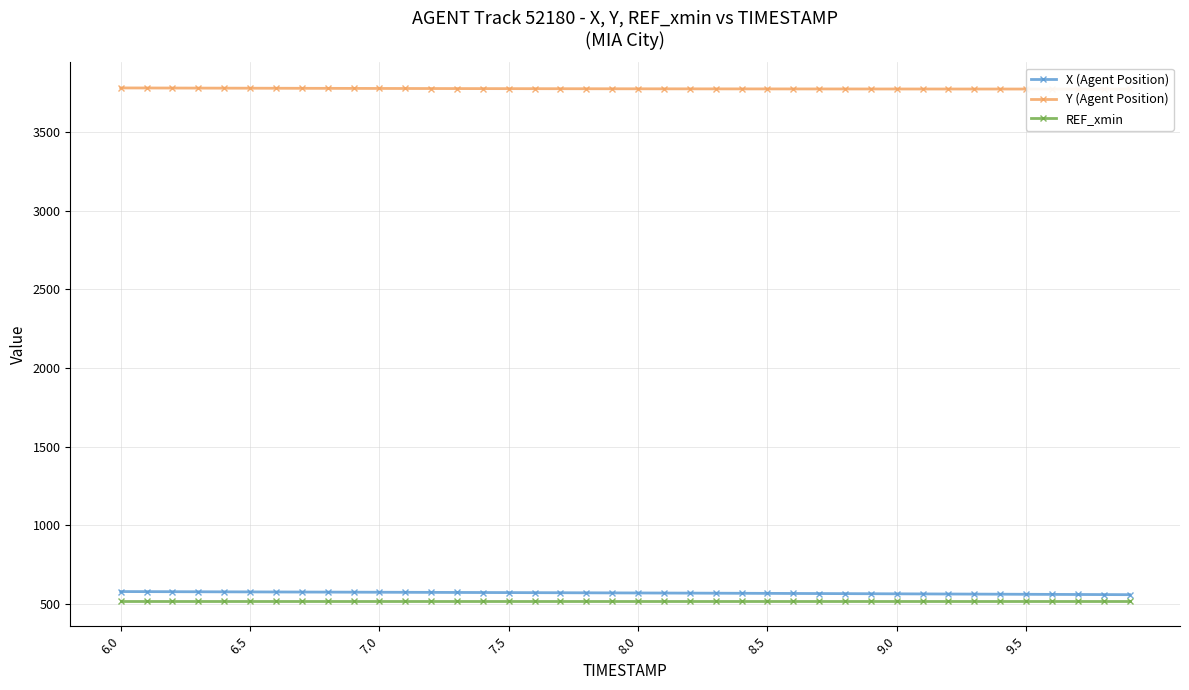

True or false: X (Agent Position) and REF_xmin intersect in this chart.

False